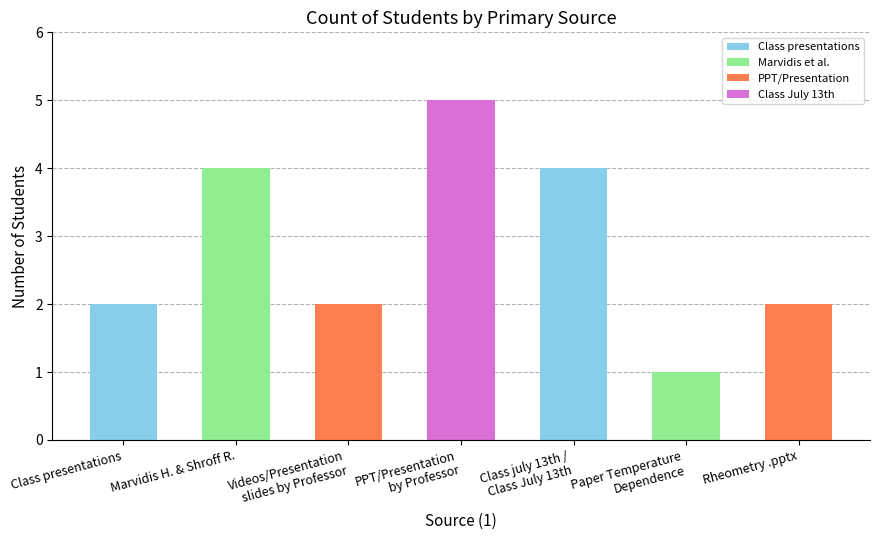

True or false: the data shows 2 at Class presentations.

True